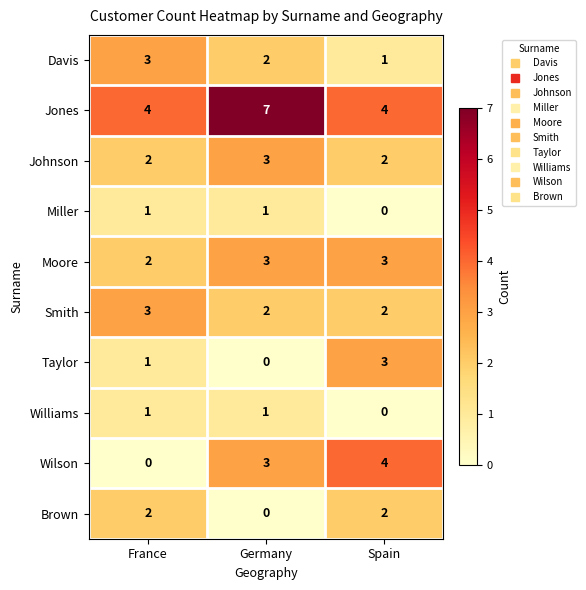

Which series has the largest range (max minus min)?

Wilson